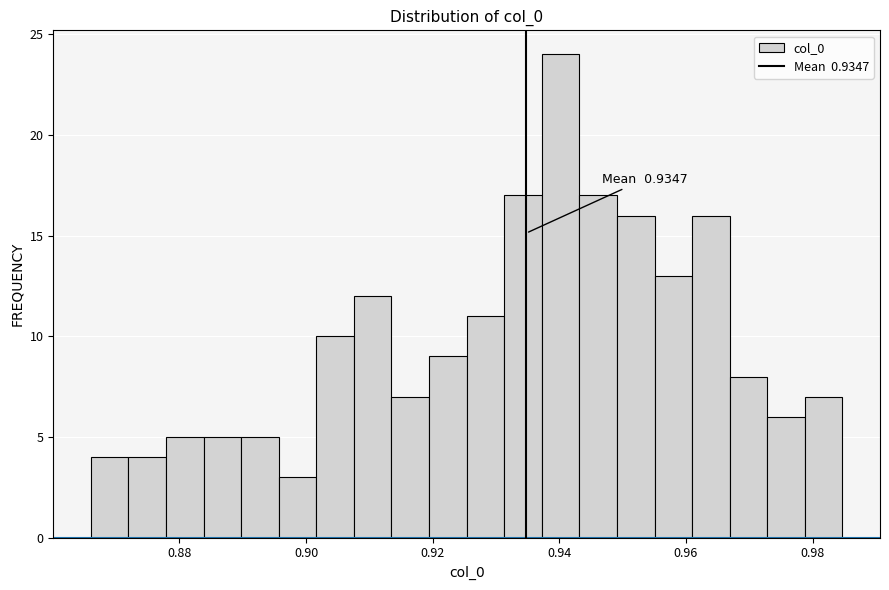

Read against the x-axis, roughly where is the centre of the tallest bar?

0.940